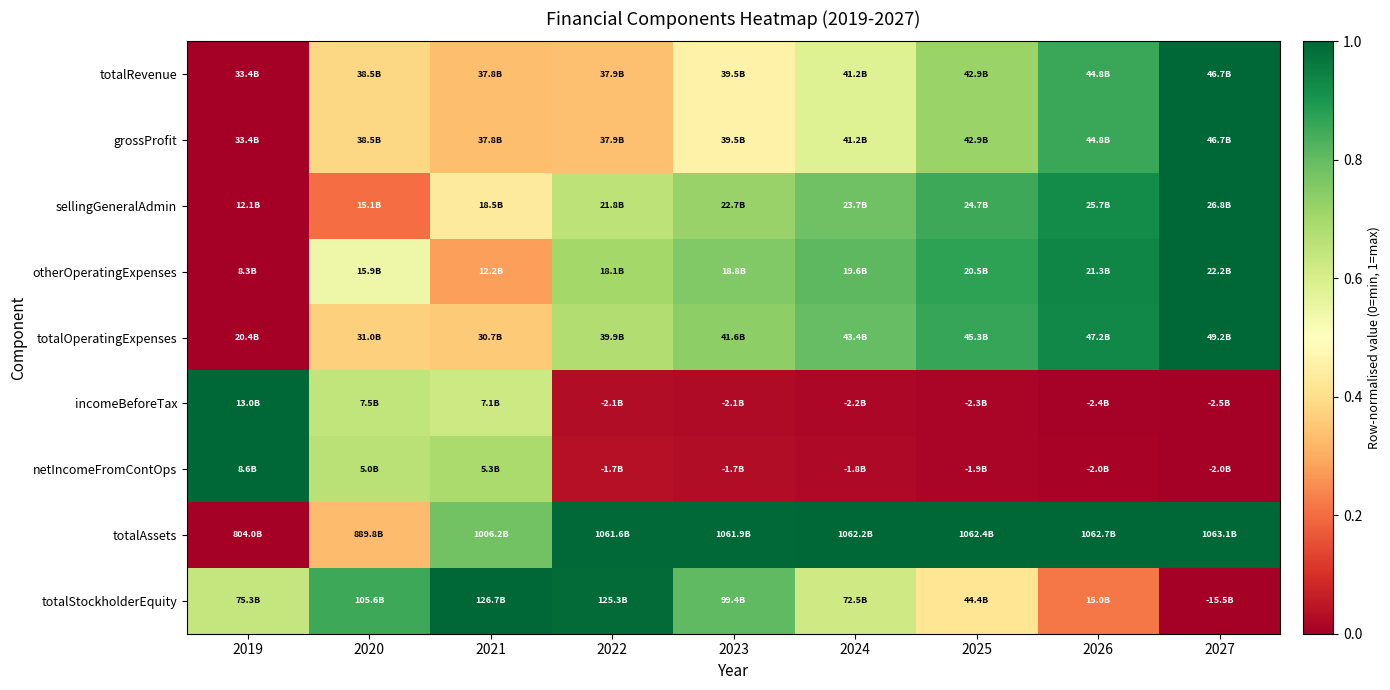

Between 2023 and 2027, which series saw the biggest shift?

totalStockholderEquity